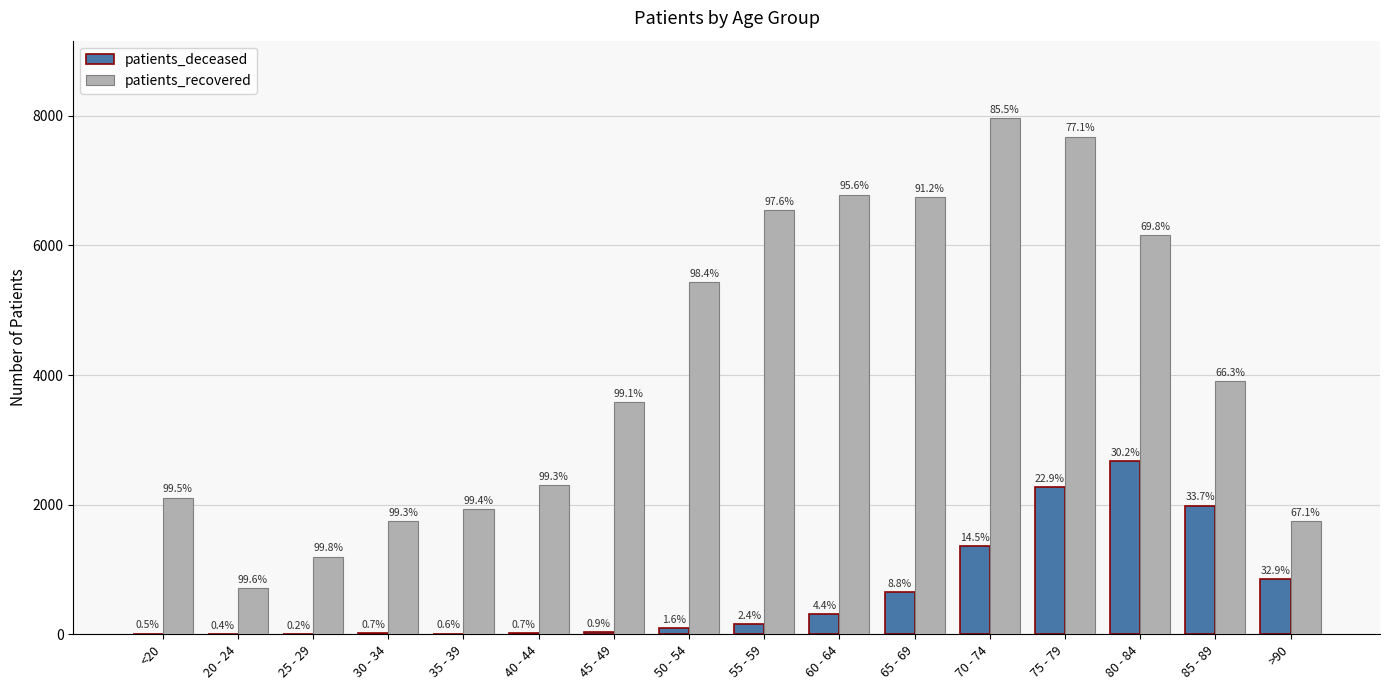

What are all the series names shown in the legend?

patients_deceased, patients_recovered